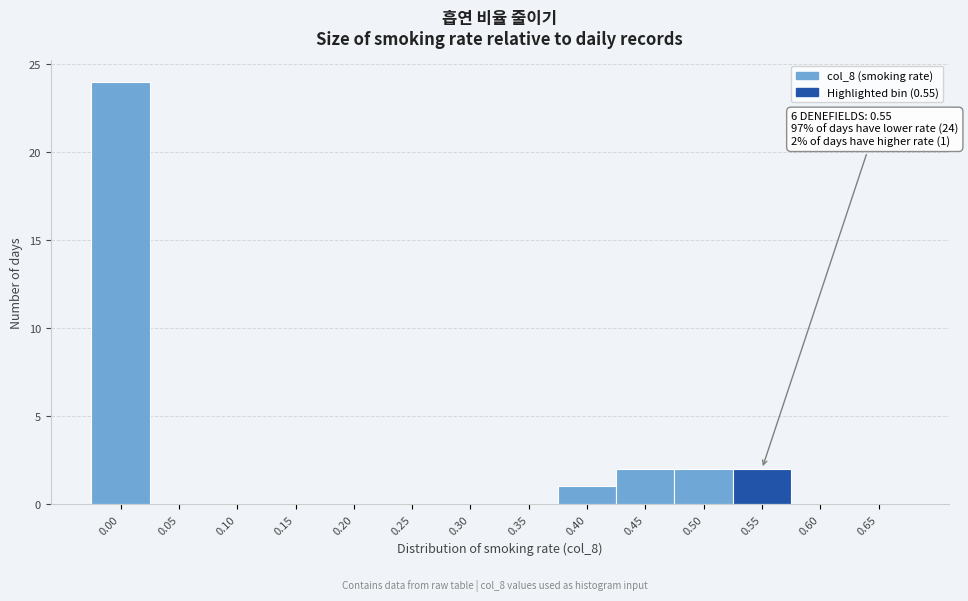

Reading left to right, what are all the values shown in this chart?

0.00=24	0.05=0	0.10=0	0.15=0	0.20=0	0.25=0	0.30=0	0.35=0	0.40=1	0.45=2	0.50=2	0.55=2	0.60=0	0.65=0